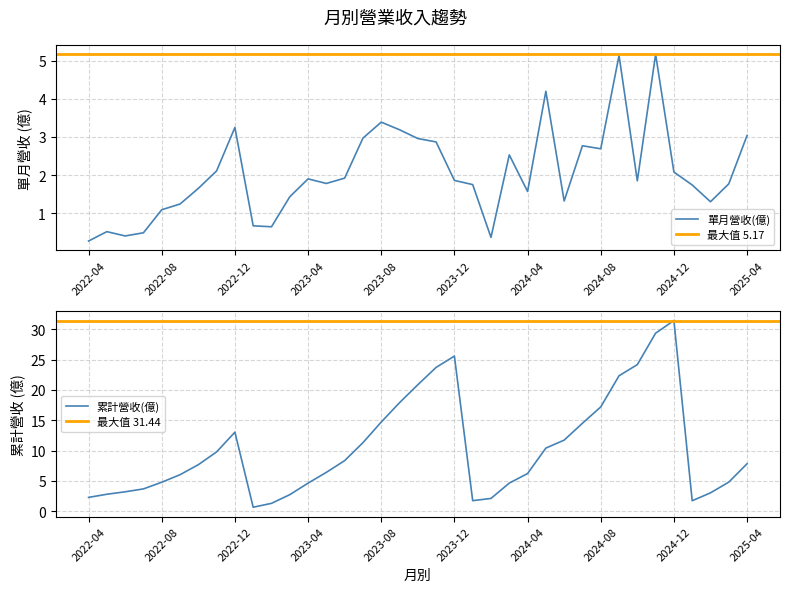

True or false: 累計營收(億) and 單月營收(億) intersect in this chart.

False